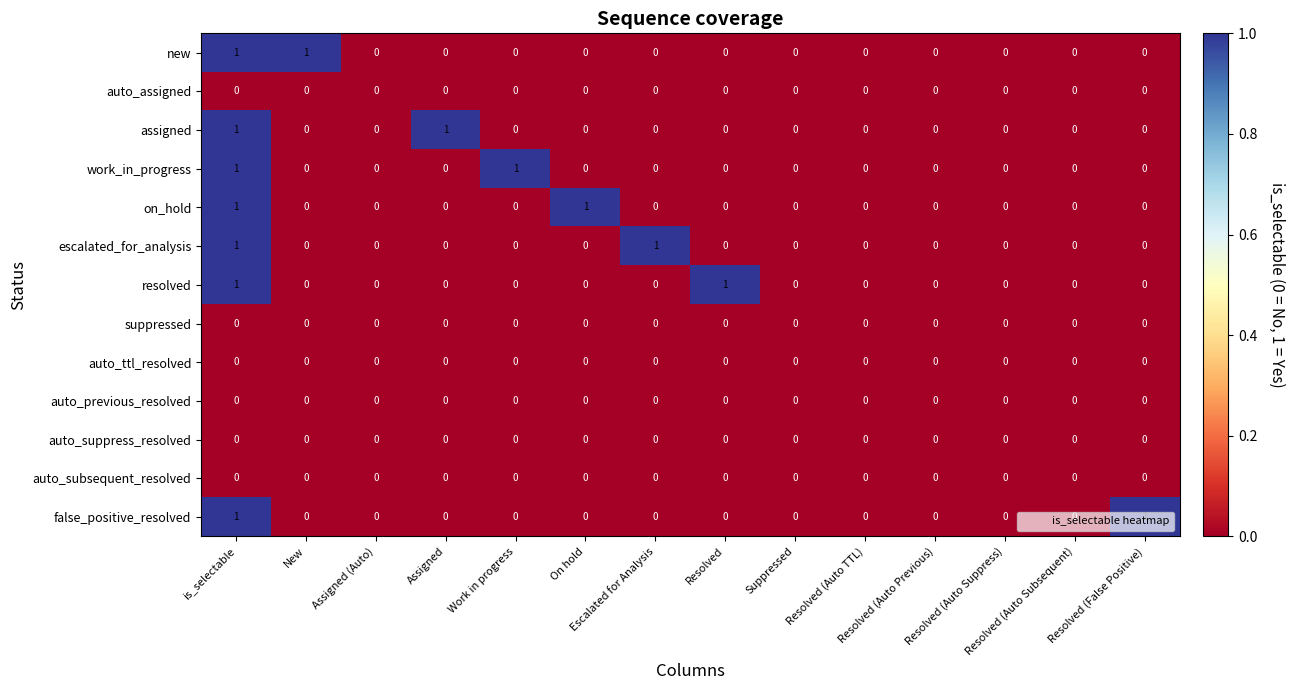

Count the number of categories in the chart.

14